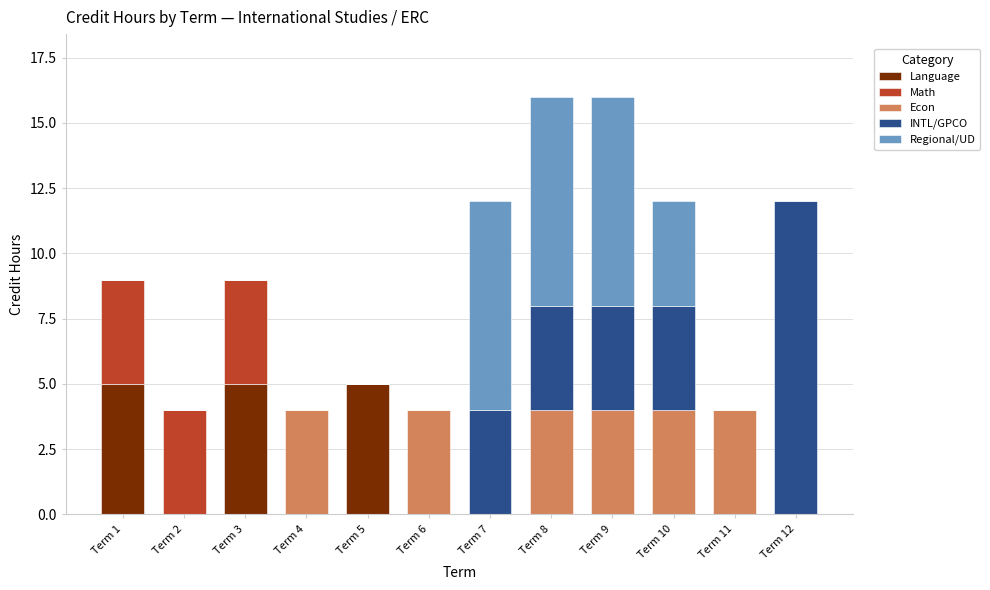

The Language series shows 3 at Term 4. True or false?

False